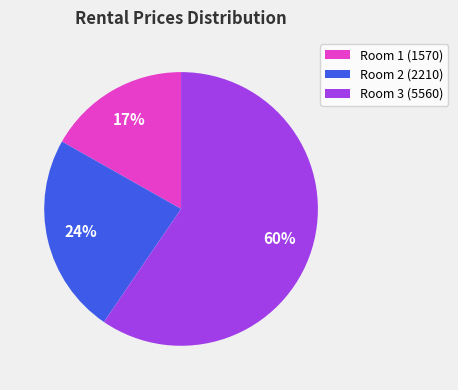

What is the largest slice in the pie chart?

Room 3 (5560)